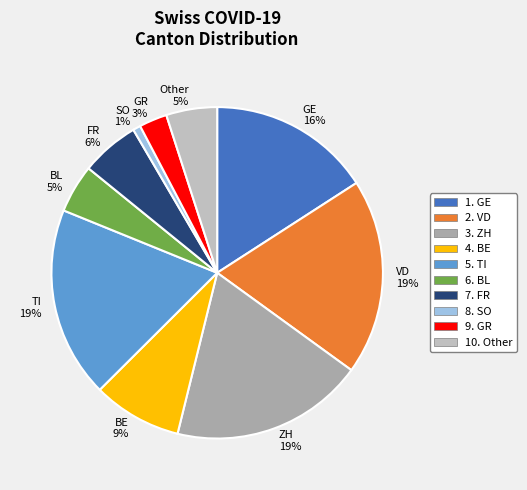

Approximately how many times larger is the value at BE compared to FR?

1.5